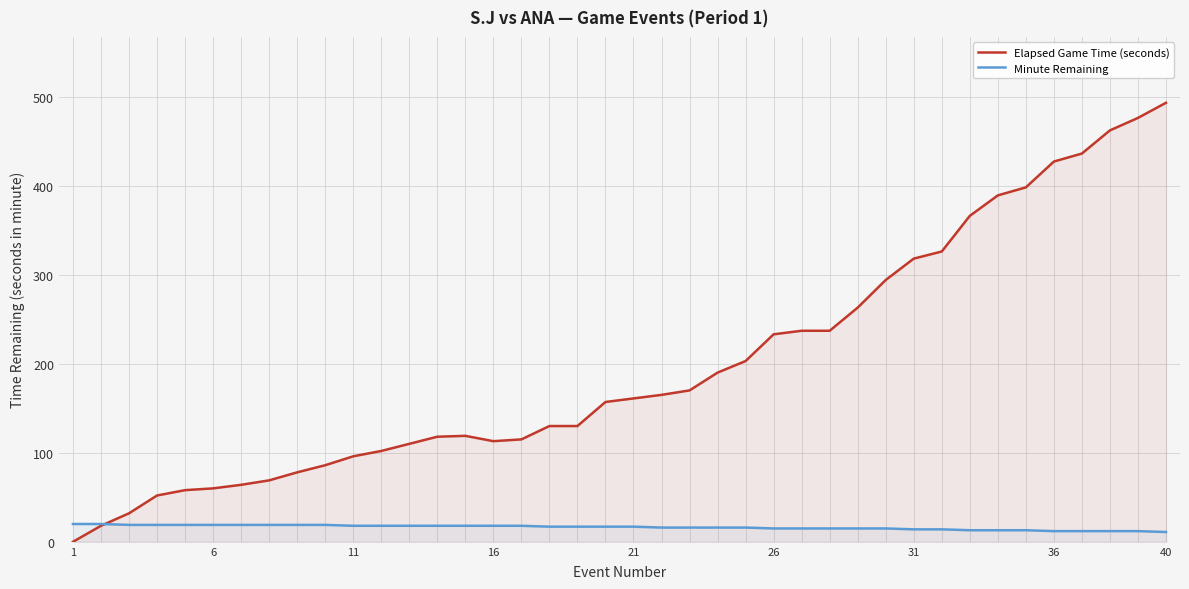

What is the value of the Elapsed Game Time (seconds) point at the 15th from the left?

119